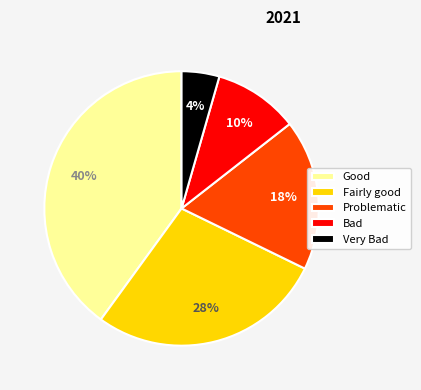

Is Bad the majority of the pie?

No